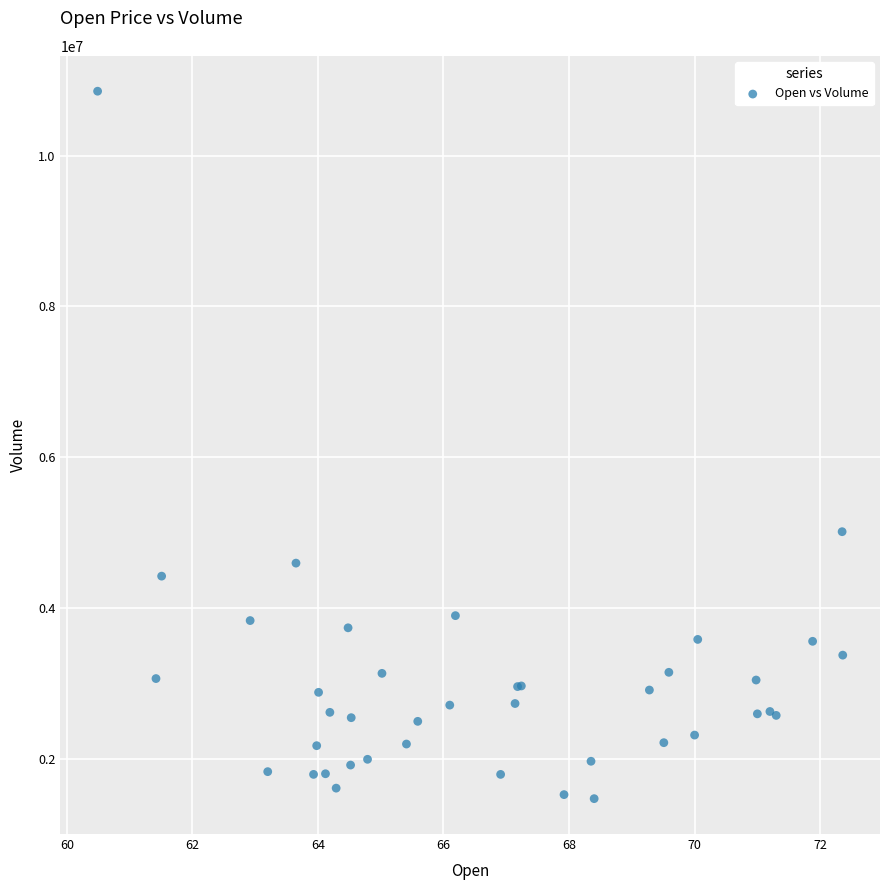

What Y value in the scatter plot is closest to 6162450?

5011600